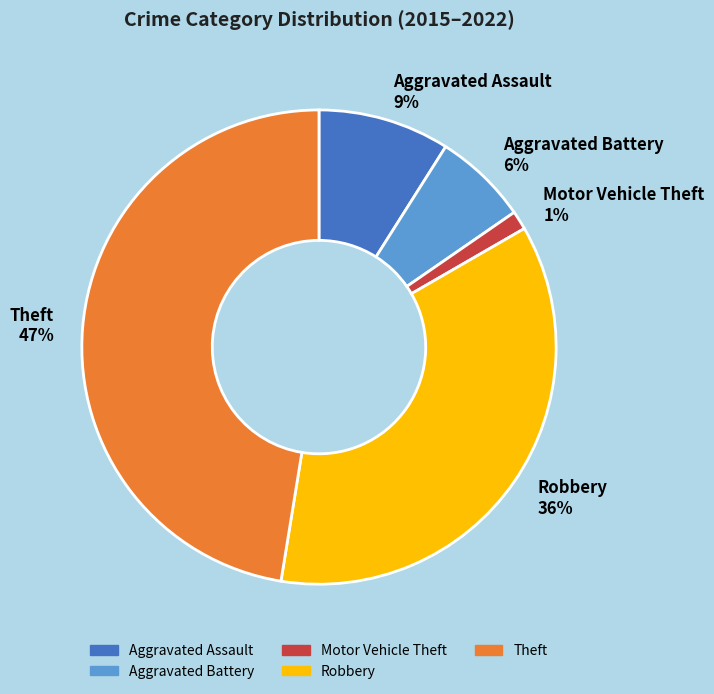

To the nearest percent, what is the difference between the largest and smallest slice percentages?

46%